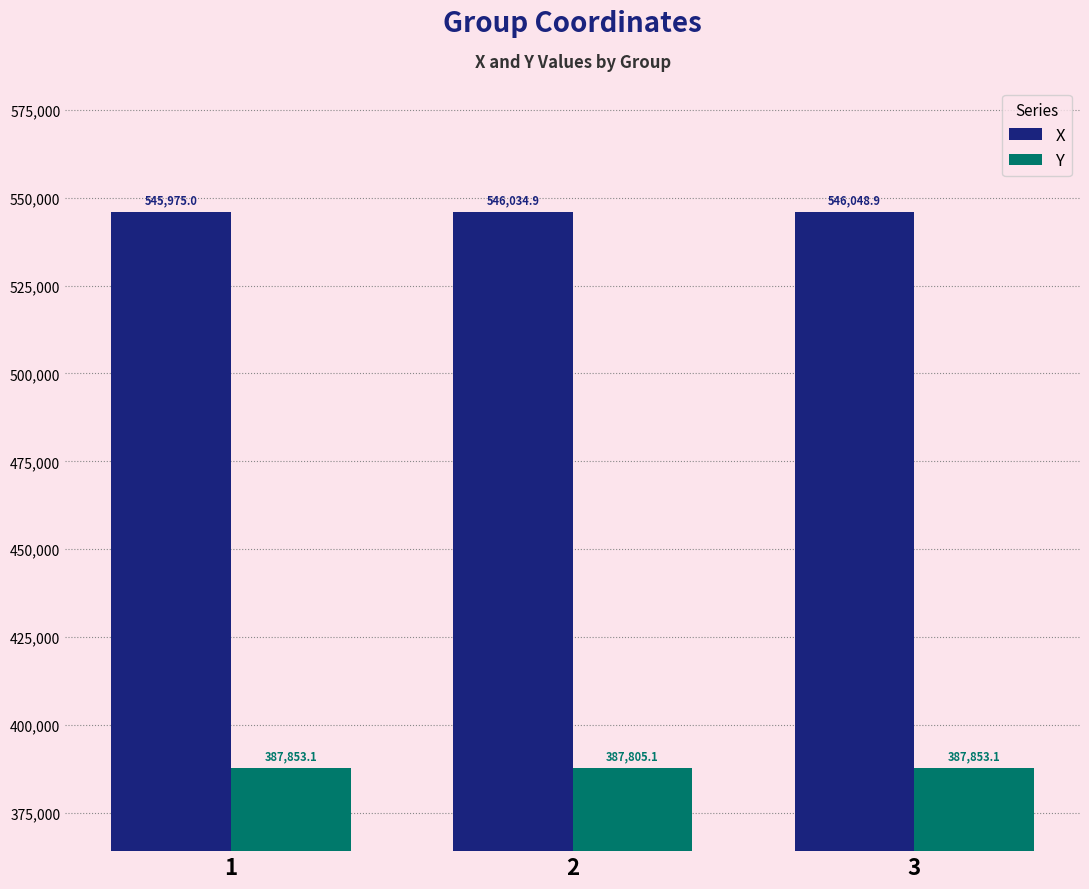

Reading left to right, what are all the values shown in this chart?

X: 1=545975.0	2=546034.9	3=546048.9
Y: 1=387853.1	2=387805.1	3=387853.1